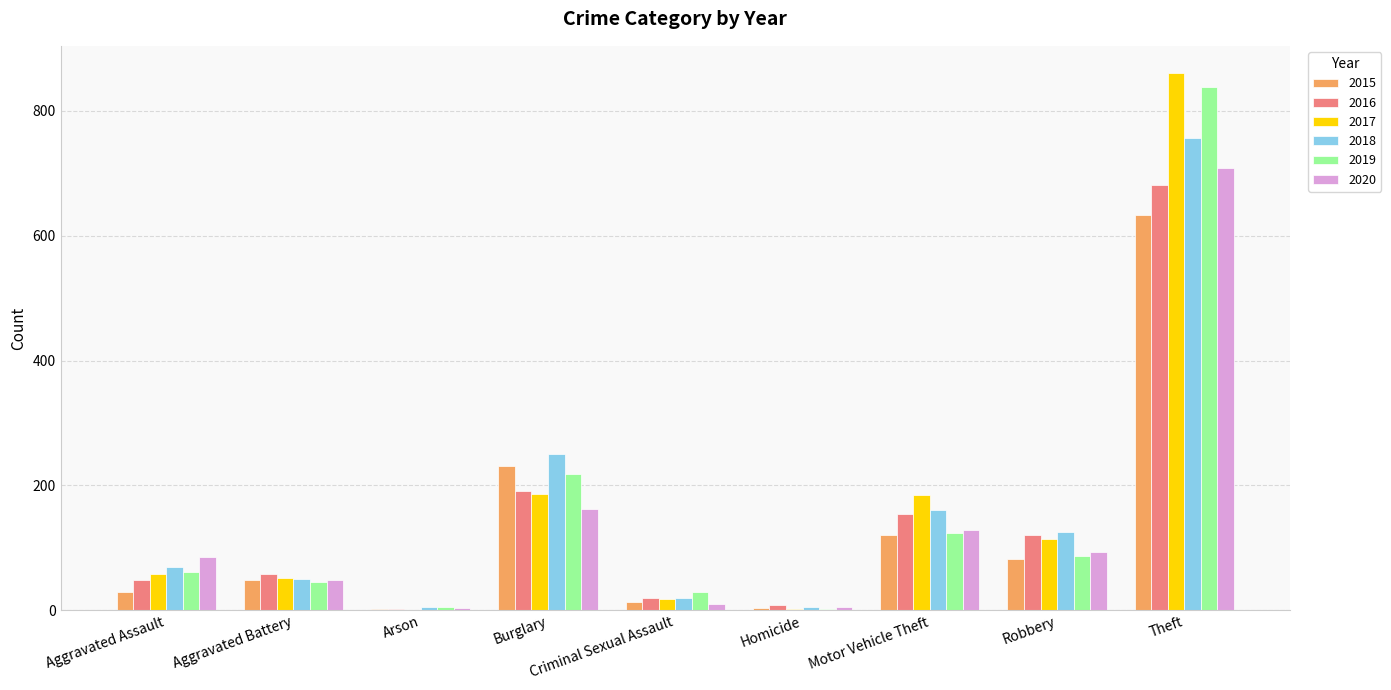

At which category is the sum across all series the highest?

Theft